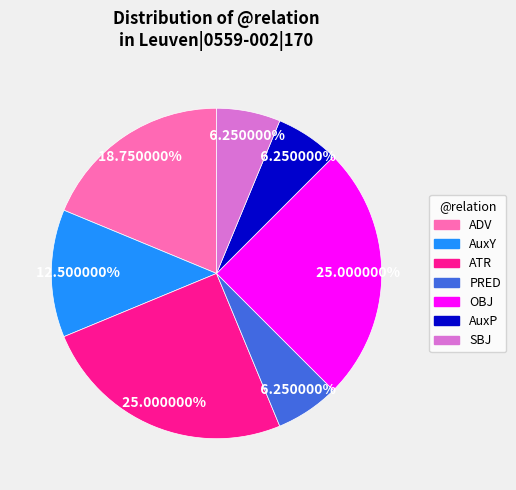

Which has a higher value, SBJ or AuxY?

AuxY